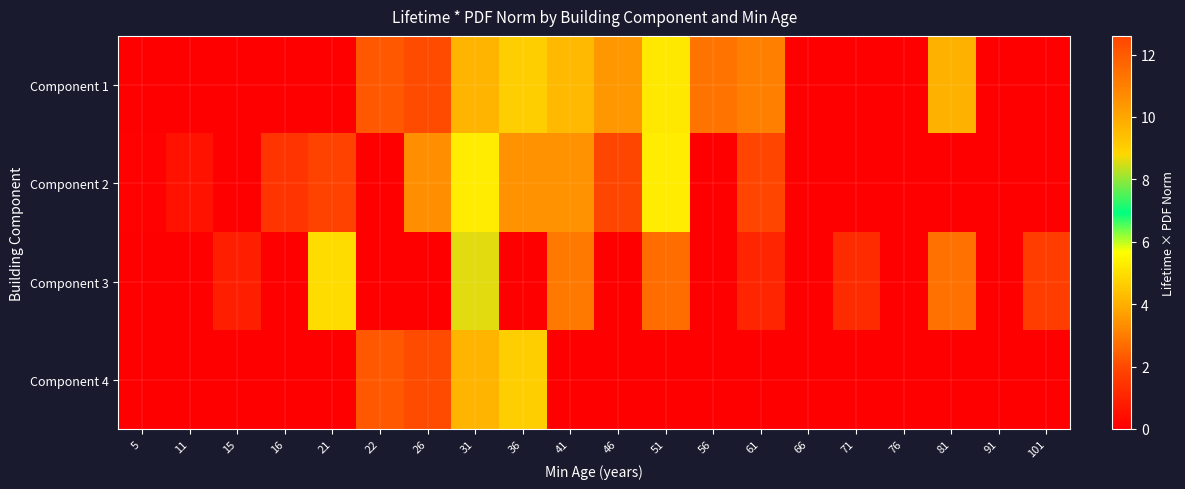

Reading right to left, list all the values displayed in this chart.

Component 1: 101=0.0	91=0.0	81=4.0	76=0.0	71=0.0	66=0.0	61=3.1	56=2.8	51=5.2	46=3.5	41=4.2	36=4.6	31=9.7	26=2.0	22=2.3	21=0.0	16=0.0	15=0.0	11=0.0	5=0.0
Component 2: 101=0.0	91=0.0	81=0.0	76=0.0	71=0.0	66=0.0	61=12.6	56=0.0	51=5.3	46=1.9	41=3.4	36=3.4	31=5.3	26=3.4	22=0.0	21=1.8	16=1.4	15=0.0	11=0.5	5=0.1
Component 3: 101=1.7	91=0.0	81=2.8	76=0.0	71=1.2	66=0.0	61=1.1	56=0.0	51=2.7	46=0.0	41=2.9	36=0.0	31=8.6	26=0.0	22=0.0	21=4.9	16=0.0	15=0.8	11=0.0	5=0.0
Component 4: 101=0.0	91=0.0	81=0.0	76=0.0	71=0.0	66=0.0	61=0.0	56=0.0	51=0.0	46=0.0	41=0.0	36=4.6	31=9.7	26=2.0	22=2.3	21=0.0	16=0.0	15=0.0	11=0.0	5=0.0